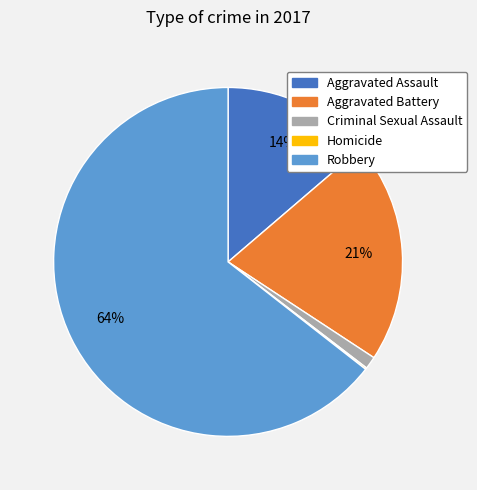

Which slice is the largest?

Robbery